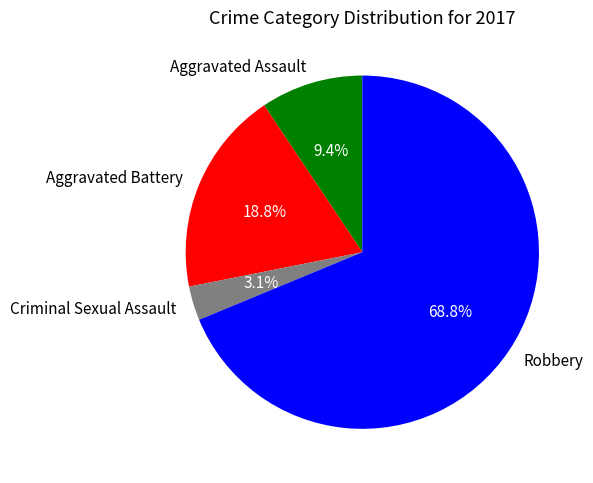

True or false: Robbery accounts for 69% of the total.

True